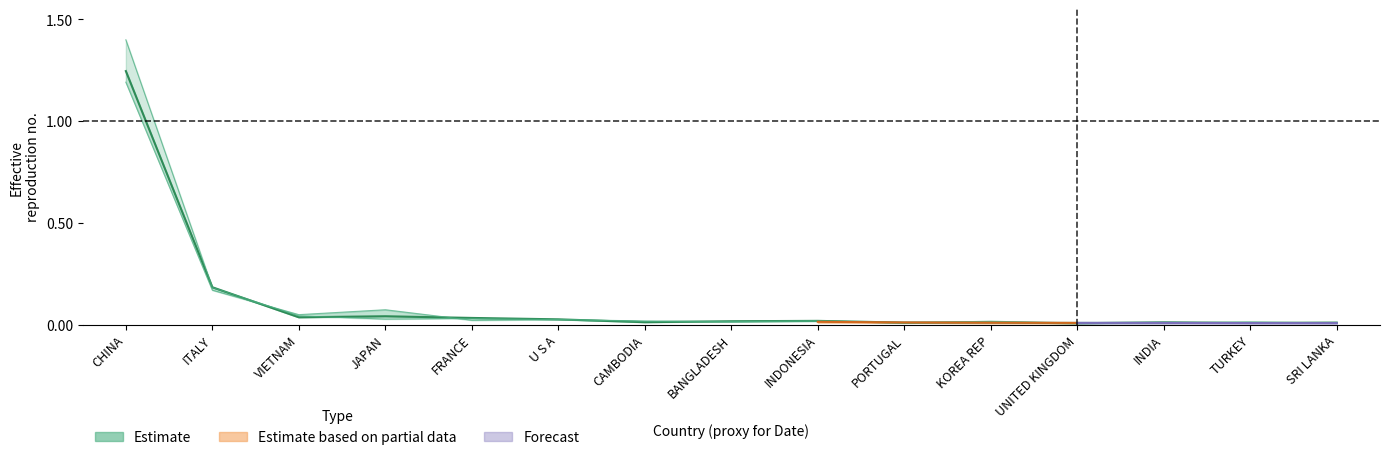

Is it true that 201812 equals 0.0 at UNITED KINGDOM?

True